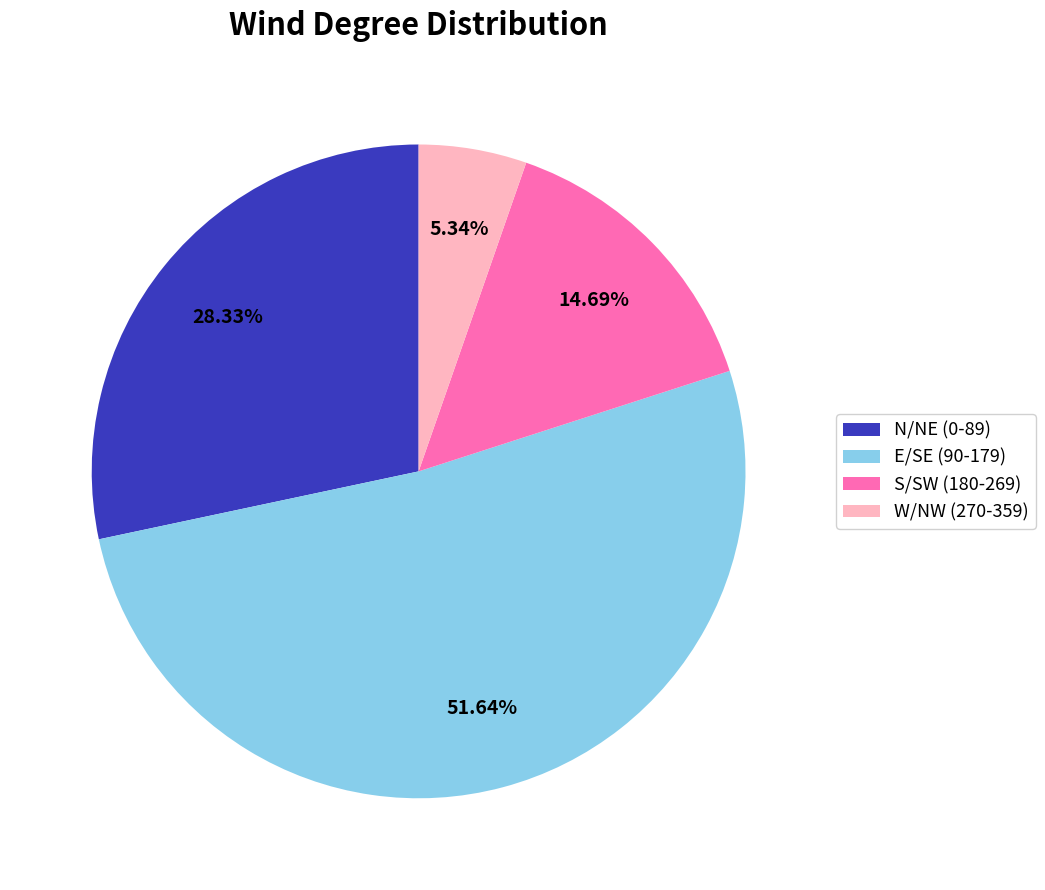

Rank the categories by value from highest to lowest.

E/SE (90-179), N/NE (0-89), S/SW (180-269), W/NW (270-359)